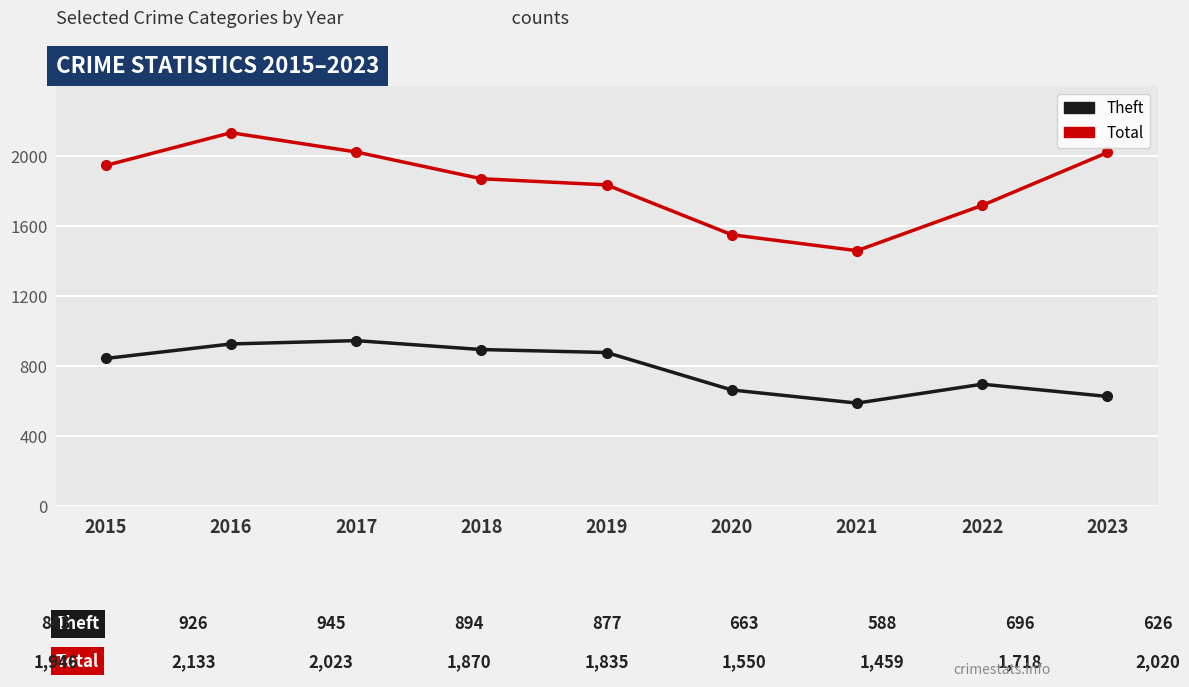

At which category does the chart reach its minimum across all series?

2021